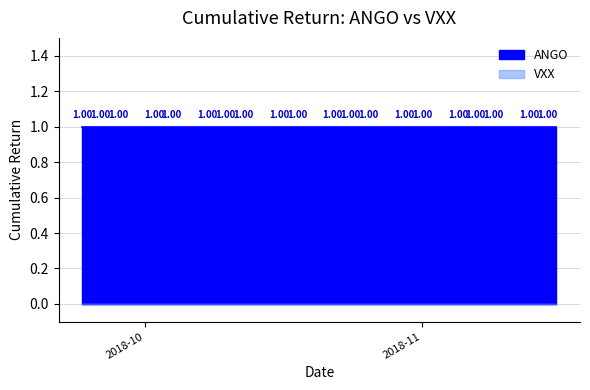

Reading left to right, what are all the values shown in this chart?

ANGO: 1	1	1	1	1	1	1	1	1	1	1	1	1	1	1	1	1	1	1	1
VXX: 0	0	0	0	0	0	0	0	0	0	0	0	0	0	0	0	0	0	0	0